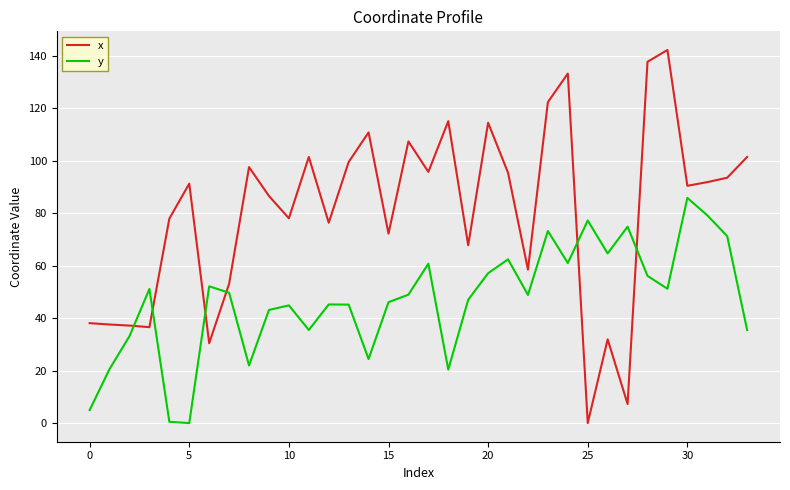

Which series has the largest range (max minus min)?

x